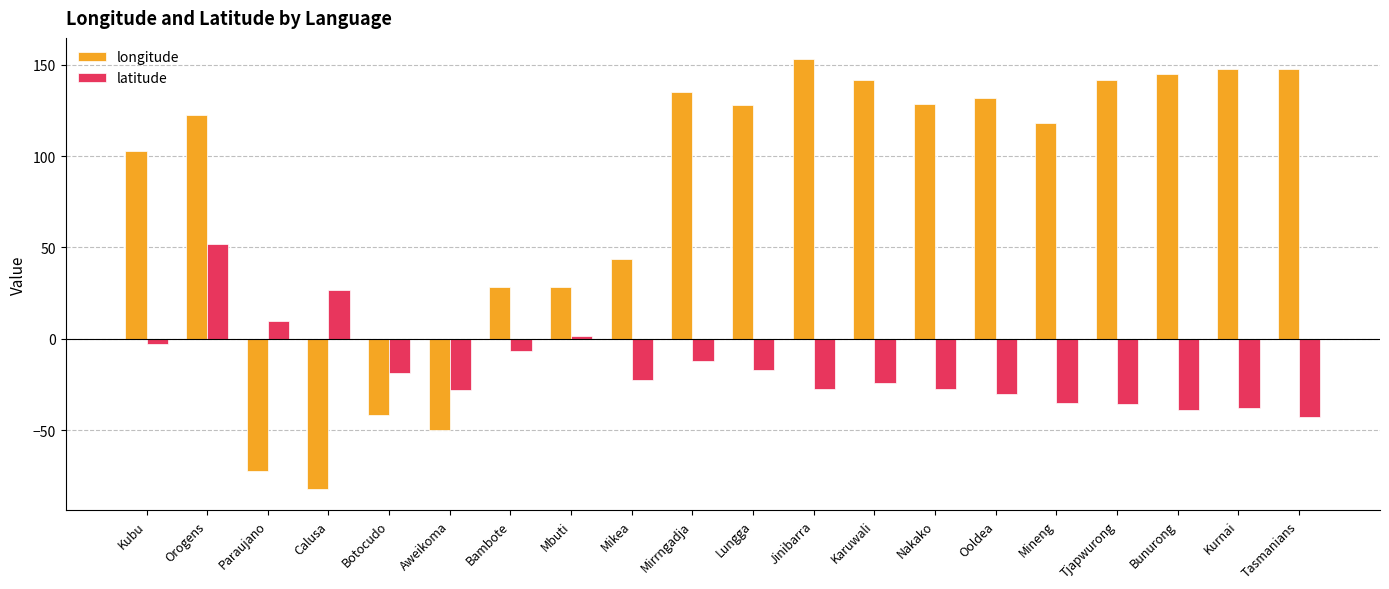

Which series has the largest range (max minus min)?

longitude